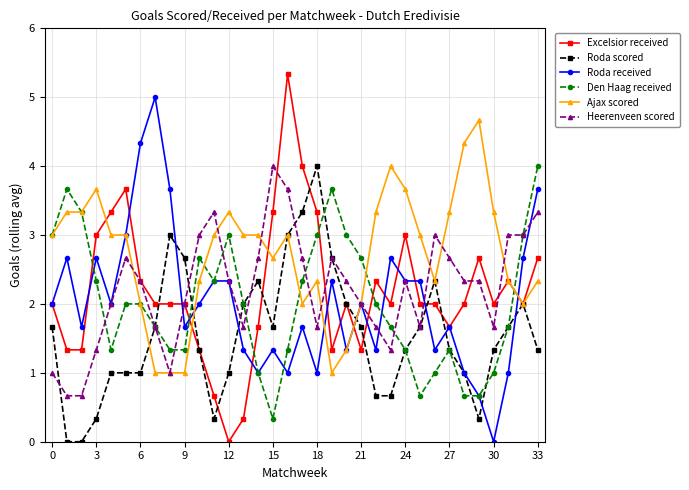

What is the value of the Excelsior received point at the 14th from the left?

0.3